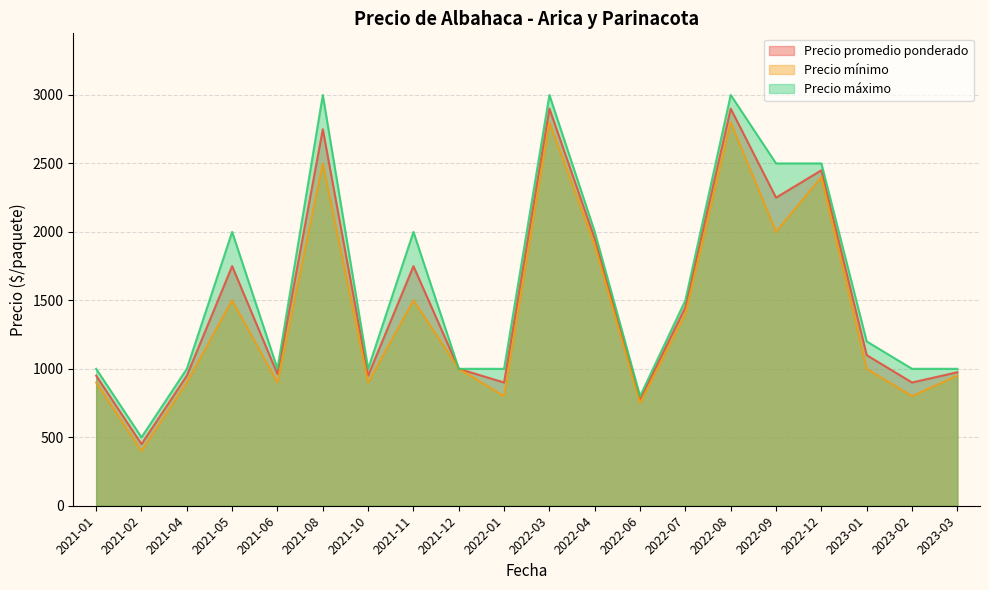

Which category has the highest value in the Precio promedio ponderado series?

2022-03